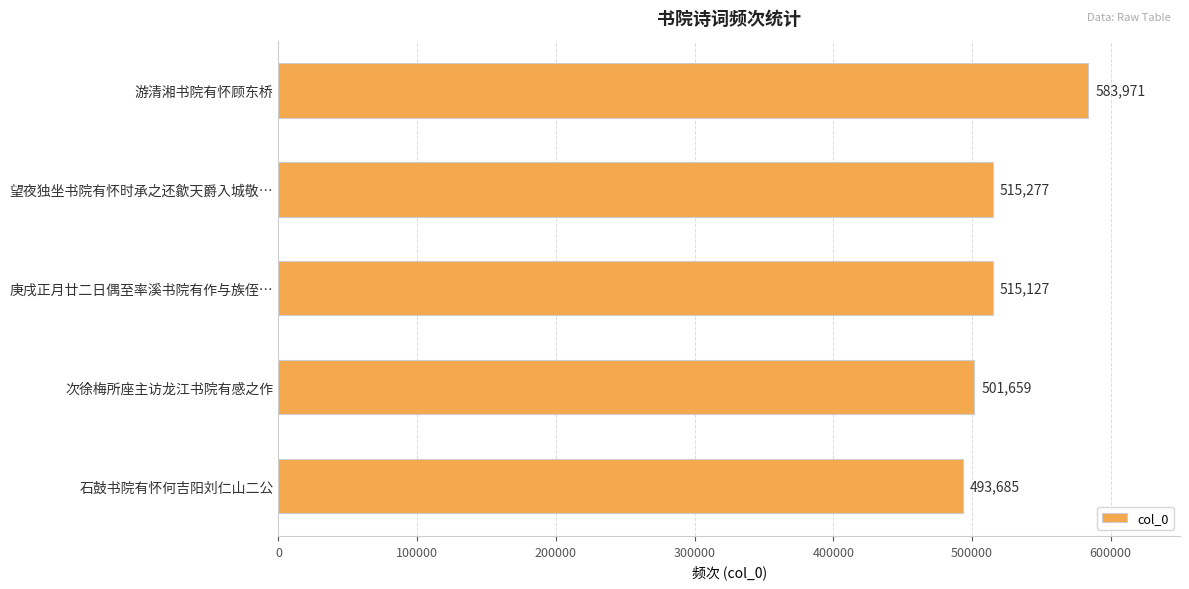

What is the change in value from 次徐梅所座主访龙江书院有感之作 to 石鼓书院有怀何吉阳刘仁山二公?

-7974